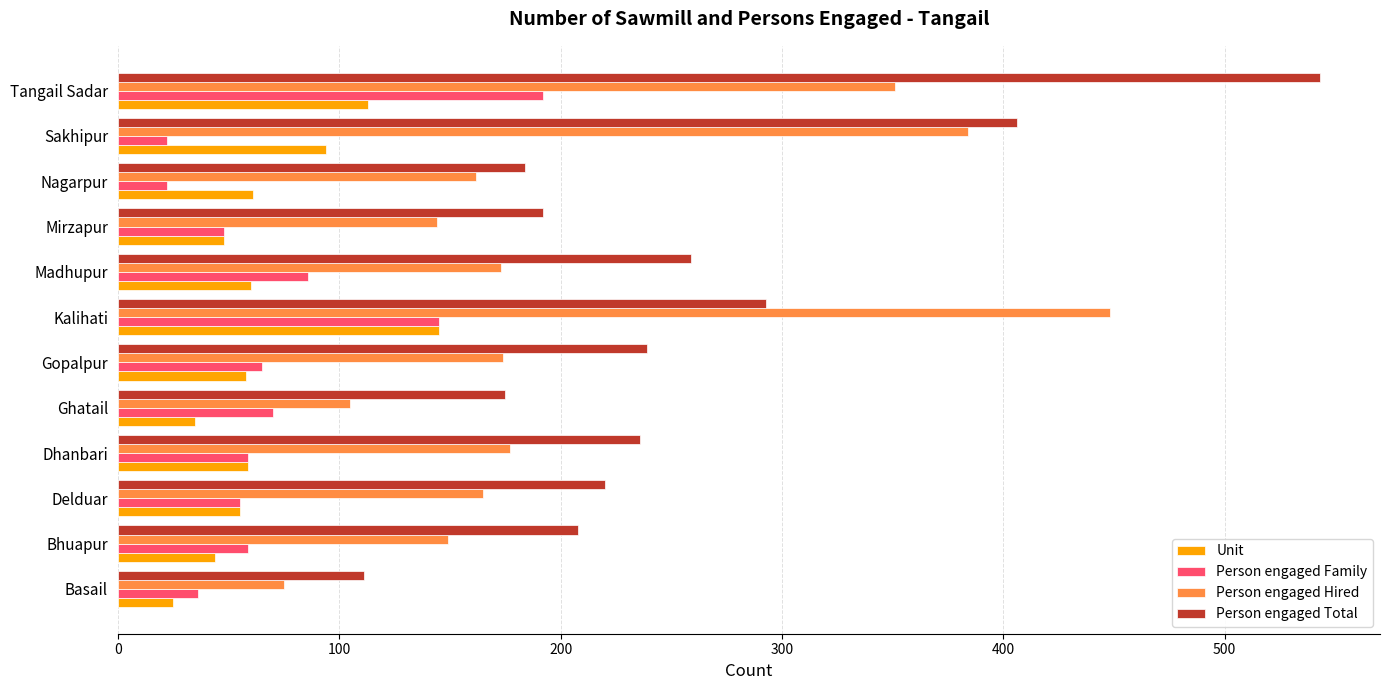

Is it true that Person engaged Hired equals 310 at Madhupur?

False